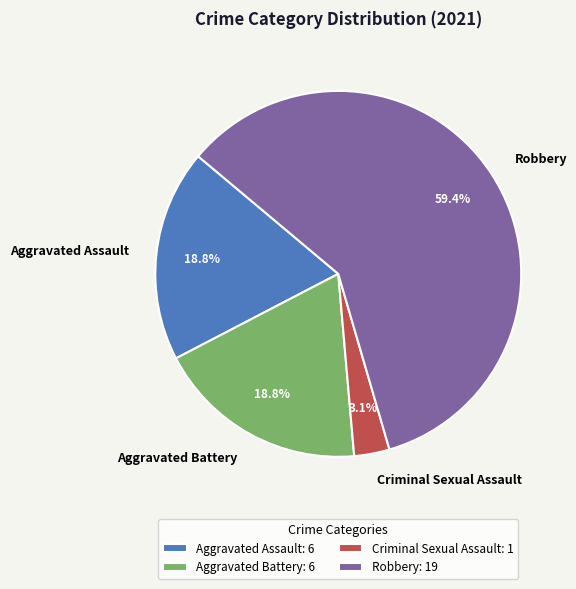

How many segments does this pie chart have?

4